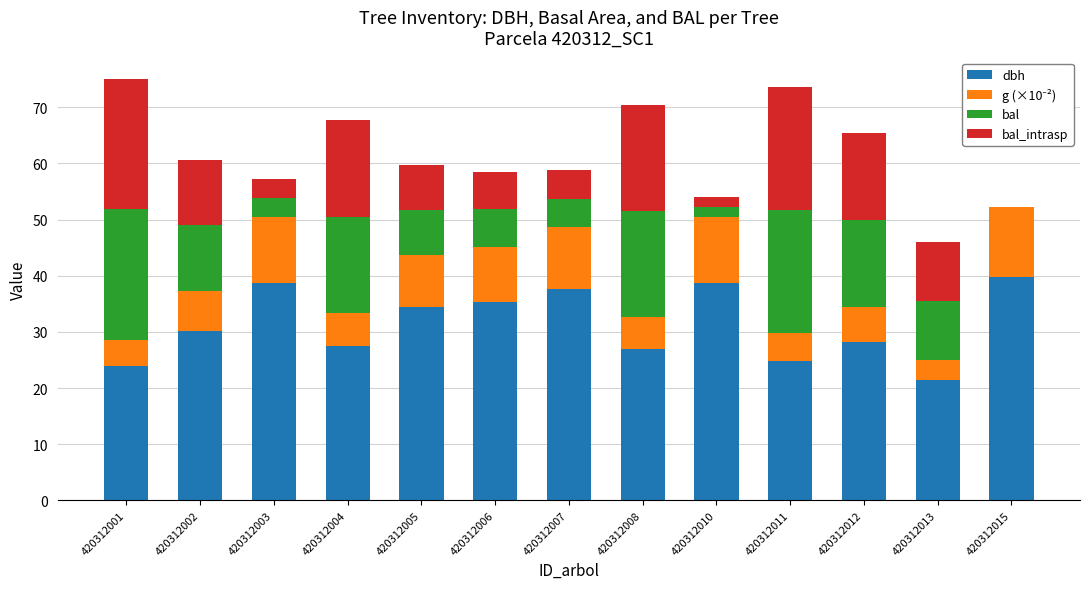

True or false: dbh has a value of 14.6 at 420312015.

False